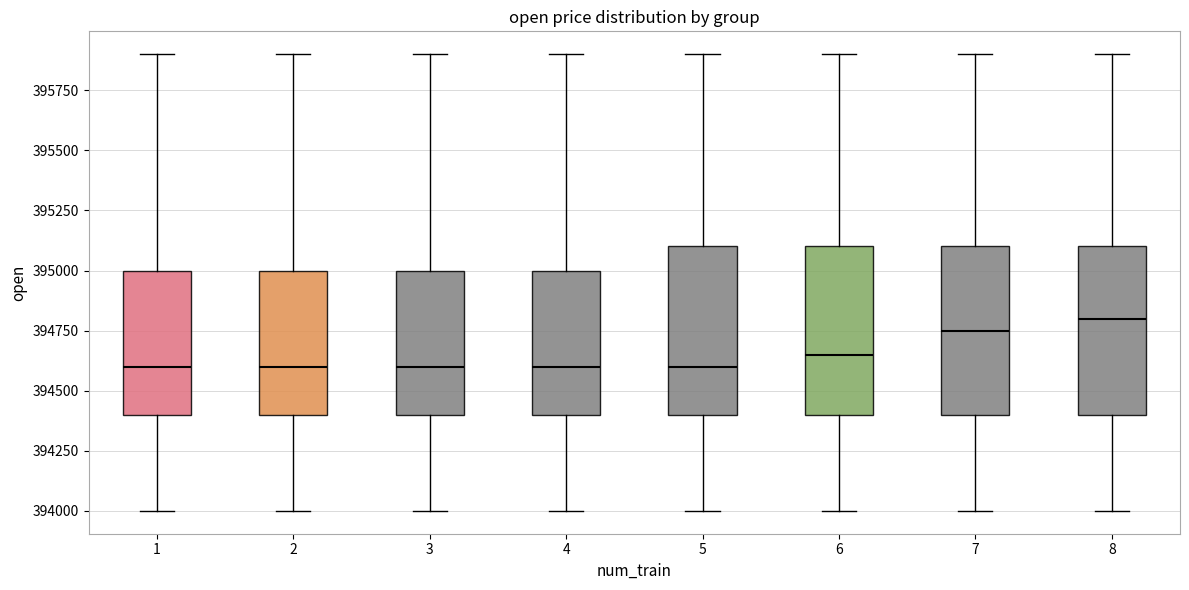

Reading left to right, transcribe this box plot: for each box, give where its median line is, the range the box spans, and where its two whiskers end, as read against the y-axis. The values are not printed on the chart, so give them approximately, as read against the axis.

1: median 394600, box 394400 to 395000, whiskers 394000 to 395900
2: median 394600, box 394400 to 395000, whiskers 394000 to 395900
3: median 394600, box 394400 to 395000, whiskers 394000 to 395900
4: median 394600, box 394400 to 395000, whiskers 394000 to 395900
5: median 394600, box 394400 to 395100, whiskers 394000 to 395900
6: median 394650, box 394400 to 395100, whiskers 394000 to 395900
7: median 394750, box 394400 to 395100, whiskers 394000 to 395900
8: median 394800, box 394400 to 395100, whiskers 394000 to 395900